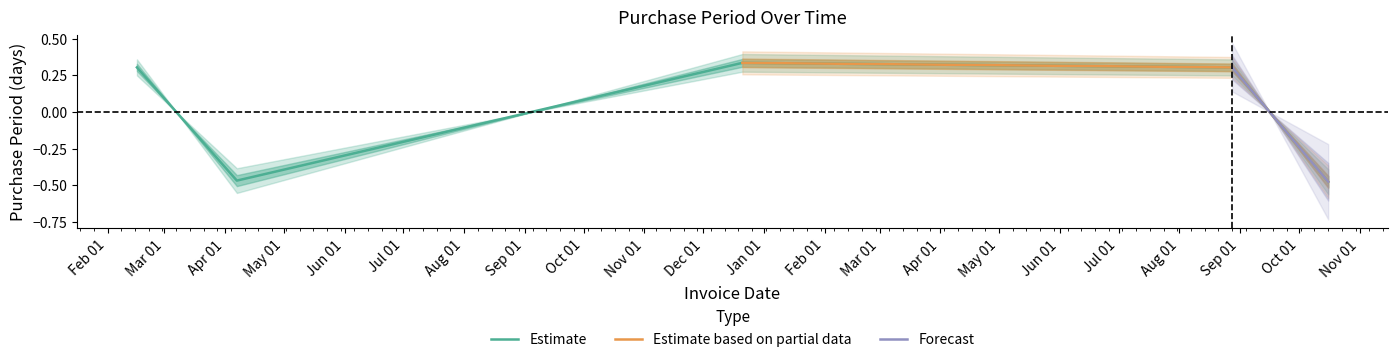

What is the sum of the values at 2016-02-16 and 2016-12-21?

0.6